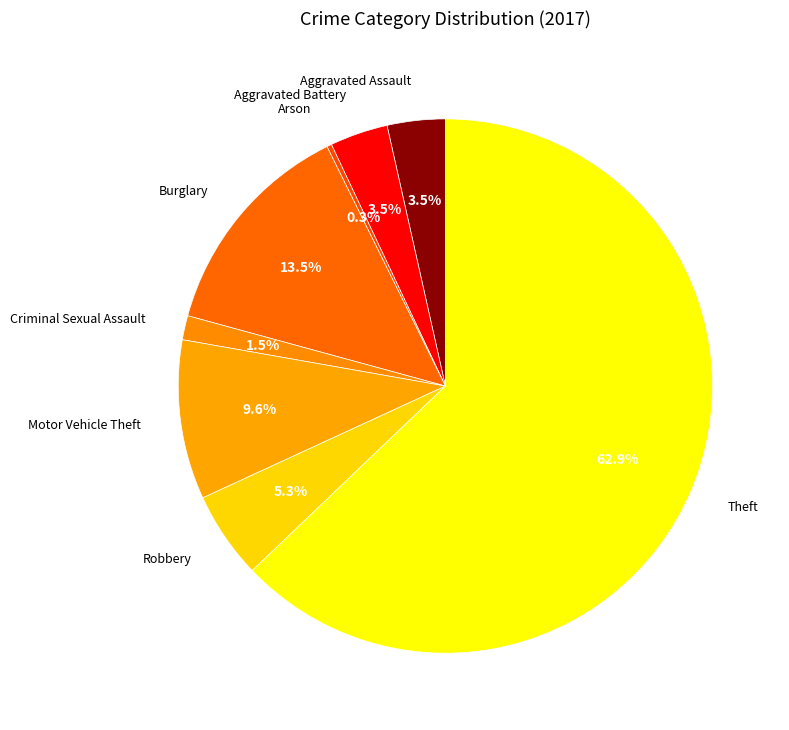

Count the number of slices in the pie.

8